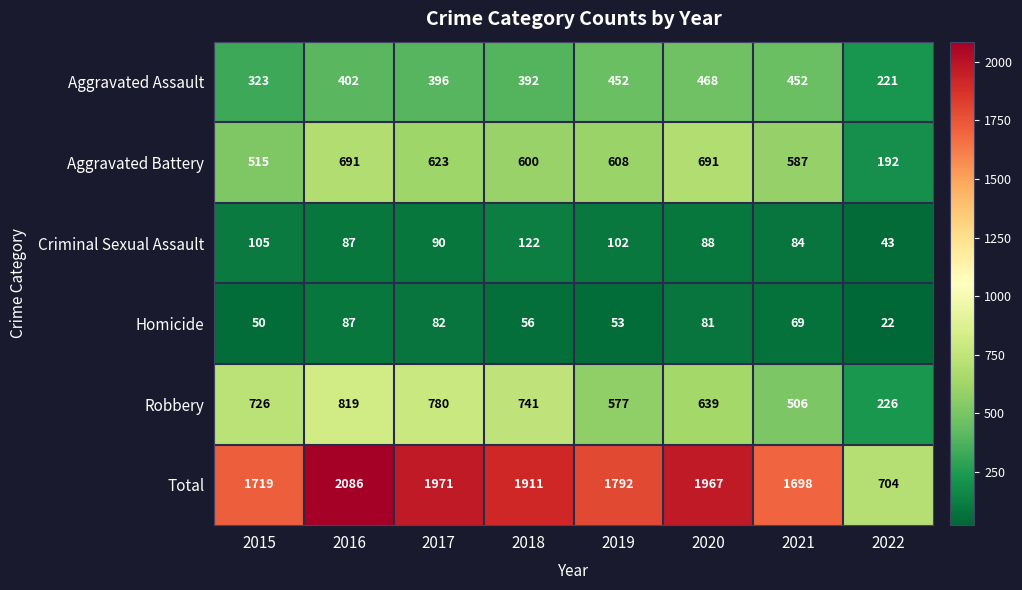

The value of Criminal Sexual Assault at 2021 is 37. True or false?

False